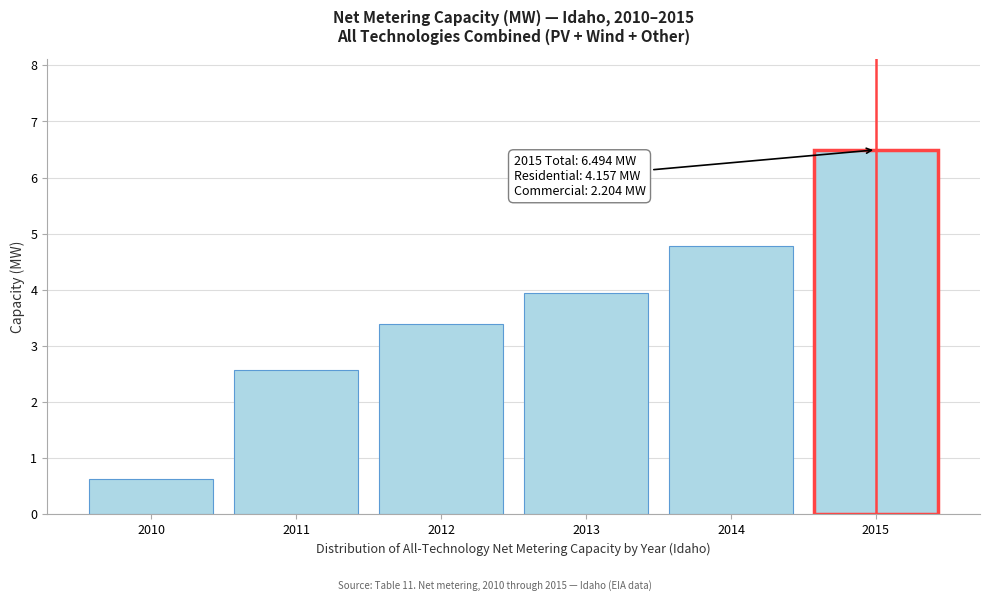

Reading left to right, extract all data points from this chart.

2010=0.6	2011=2.6	2012=3.4	2013=3.9	2014=4.8	2015=6.5